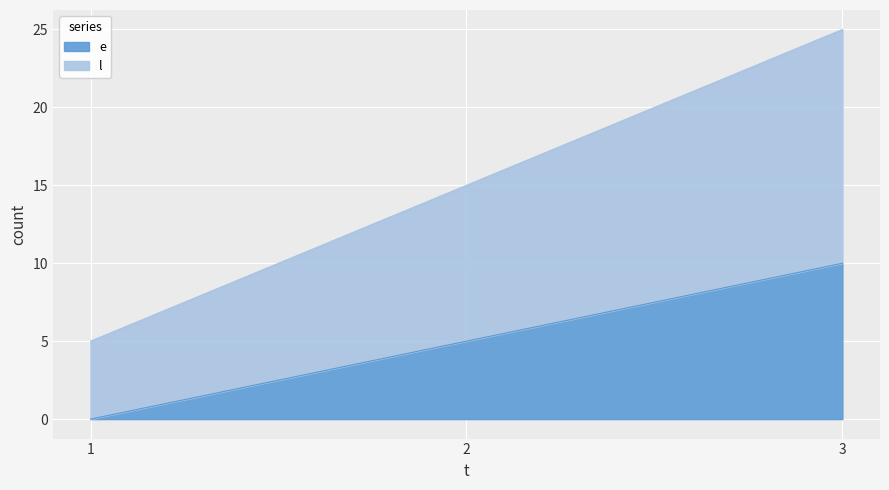

How many l values are between 5 and 25?

3